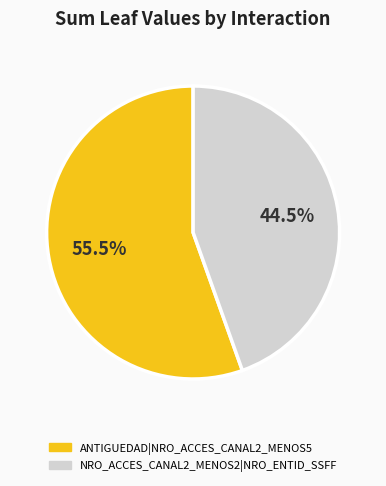

Which category has the biggest portion of the pie?

ANTIGUEDAD|NRO_ACCES_CANAL2_MENOS5